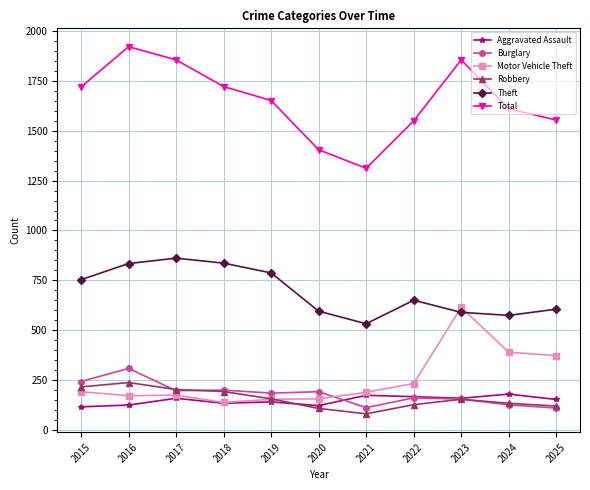

In Motor Vehicle Theft, how many points are lower than both neighbors (excluding endpoints)?

2